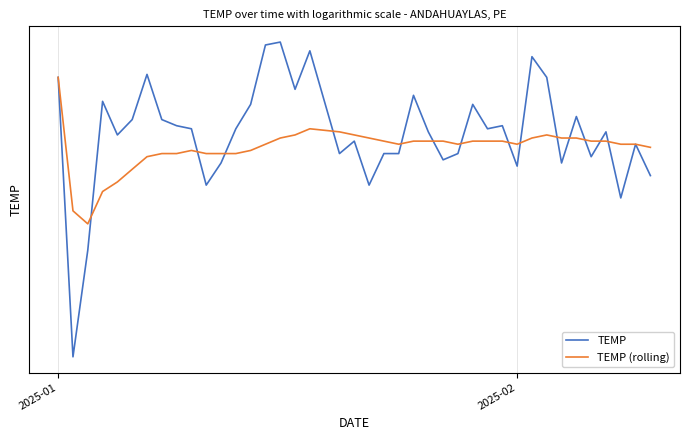

Which series ends up on top after the final intersection of TEMP (rolling) and TEMP?

TEMP (rolling)